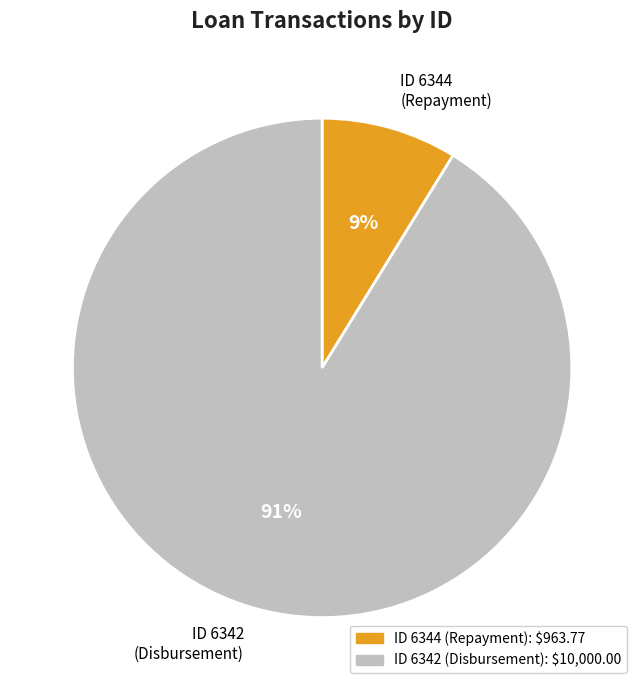

Is it true that ID 6342 (Disbursement) is 91% of the pie?

True